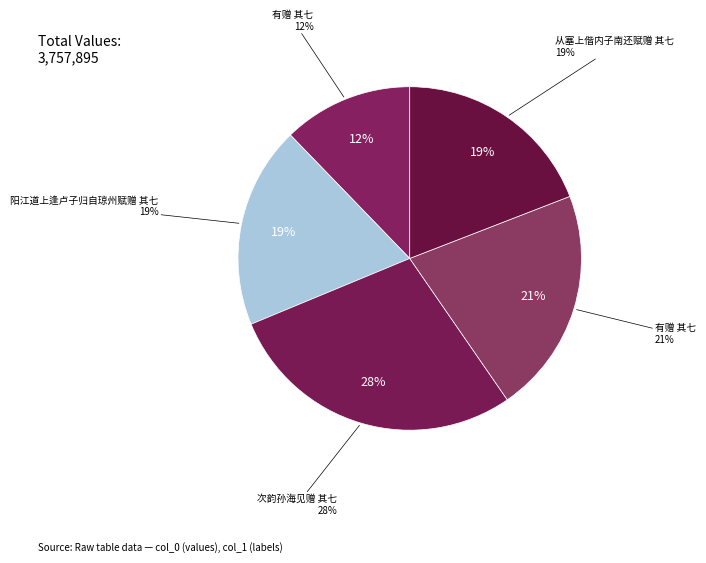

Which category has the biggest portion of the pie?

次韵孙海见赠 其七